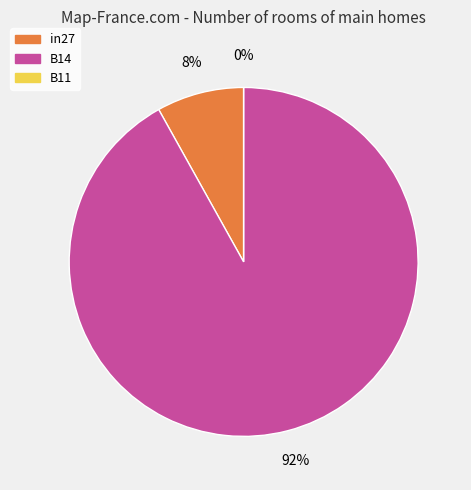

Is it true that B11 is 6% of the pie?

False